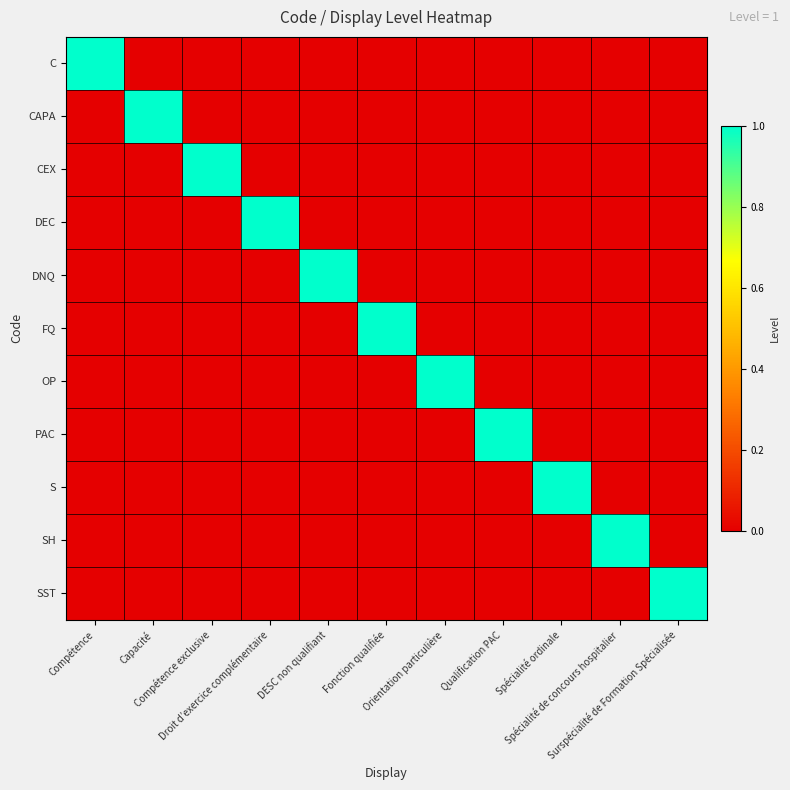

What is the greatest value displayed?

1